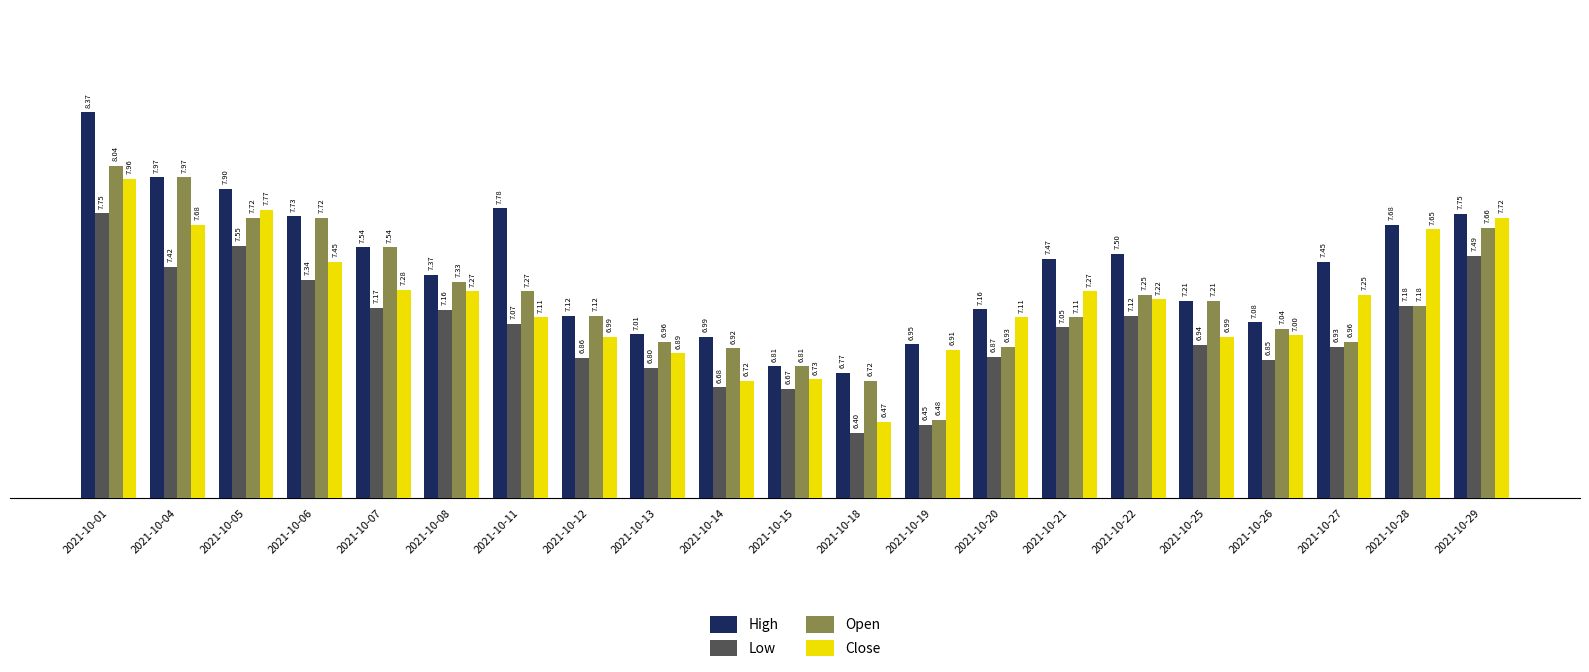

Where does the Close series first go above 7?

2021-10-01